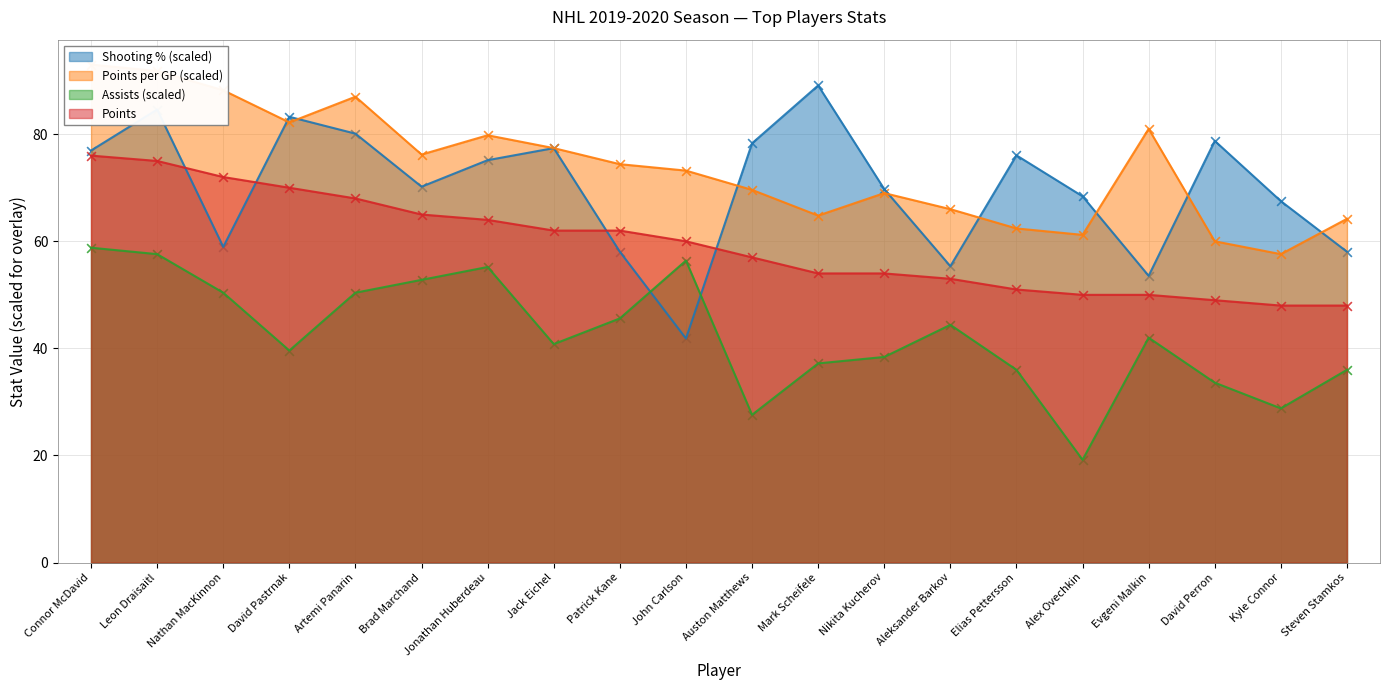

What is the total value across all series at Auston Matthews?

232.5